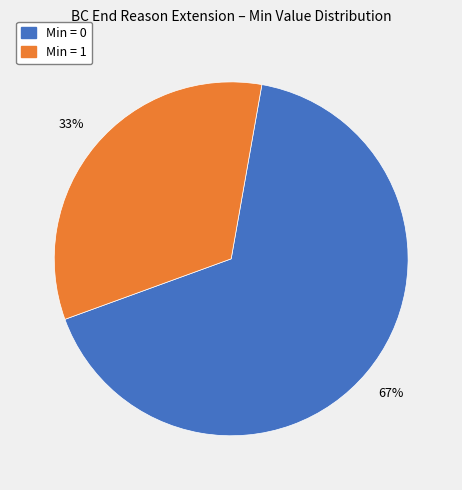

Is there any slice that represents more than half of the pie?

Yes